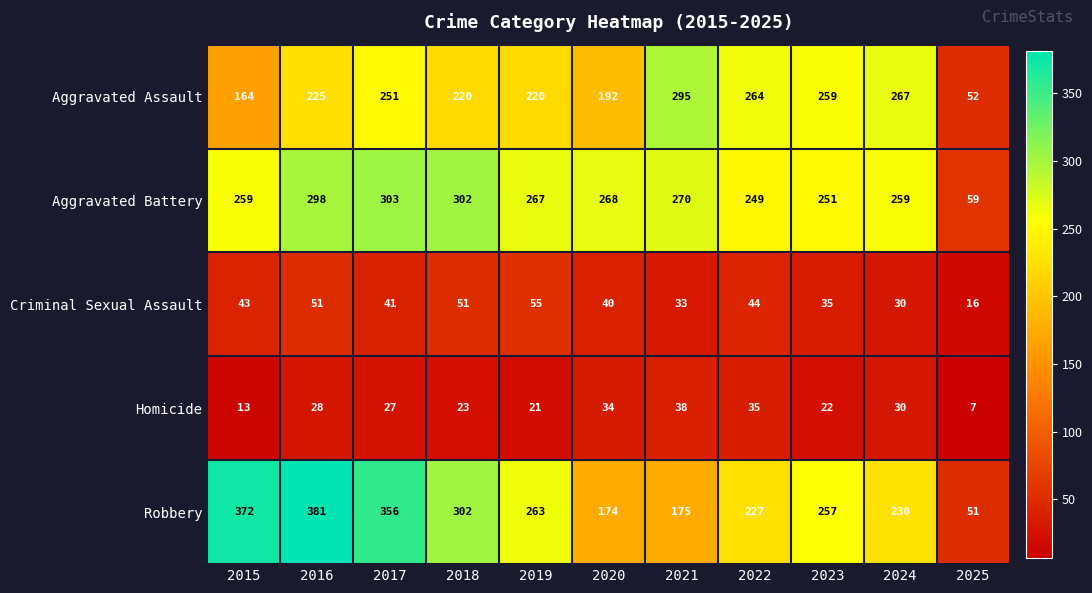

What is the sum of all Aggravated Assault values?

2409